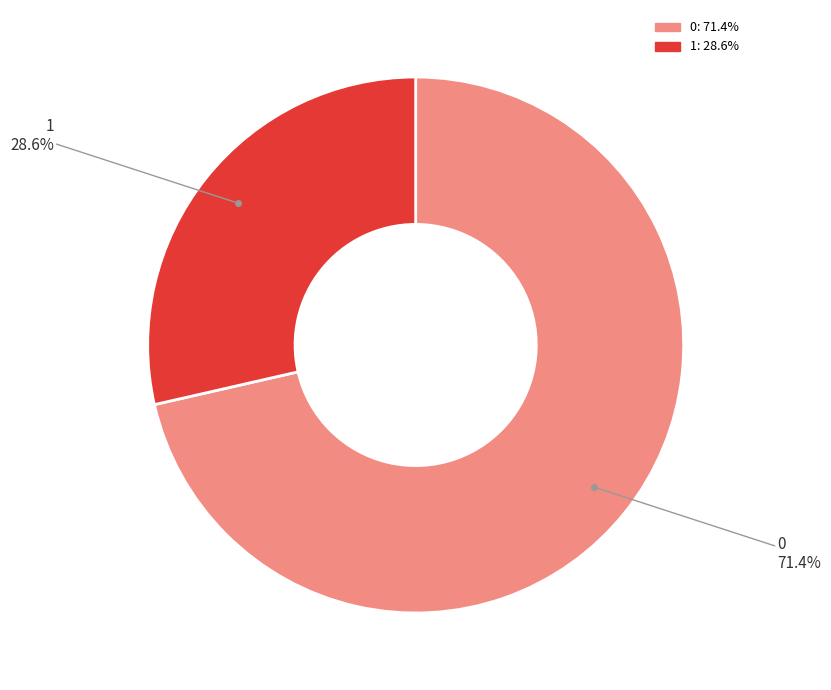

Does any single category account for the majority?

Yes